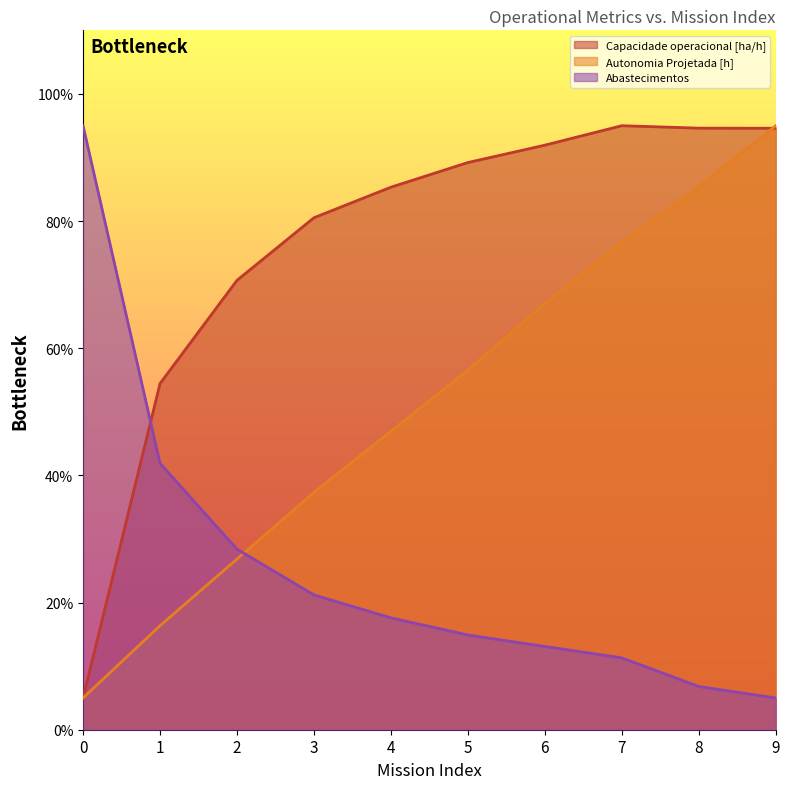

How many lines are shown in the chart?

3